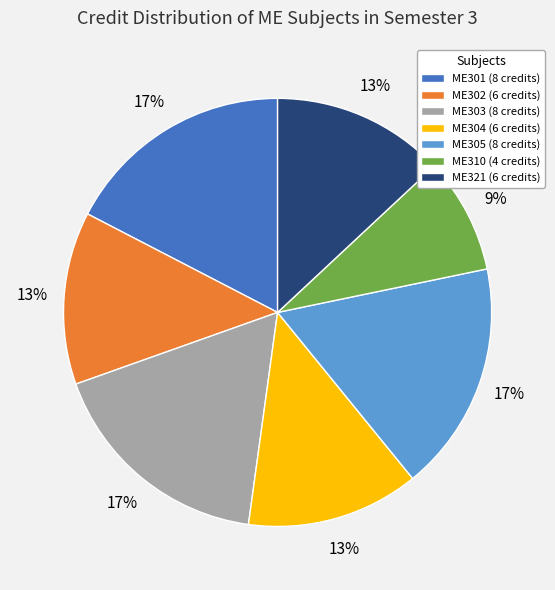

Is it true that ME301 (8 credits) is 17% of the pie?

True